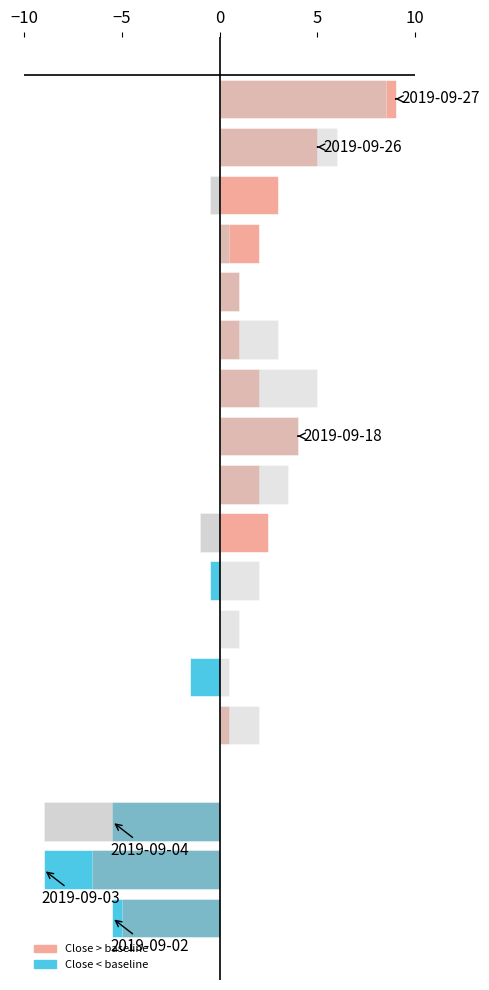

Does the chart contain stacked bars?

No